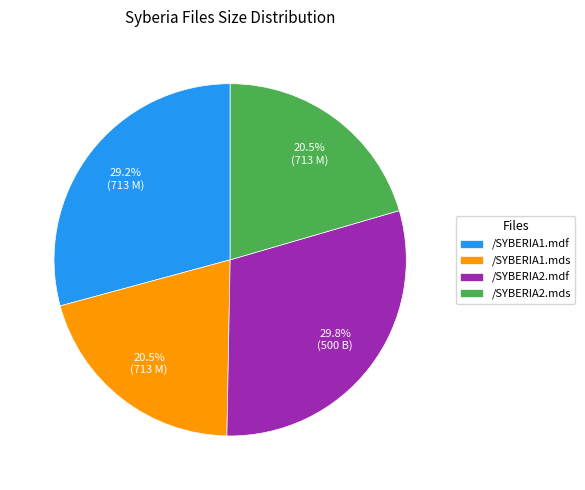

To the nearest percent, what portion does /SYBERIA1.mdf represent?

29%